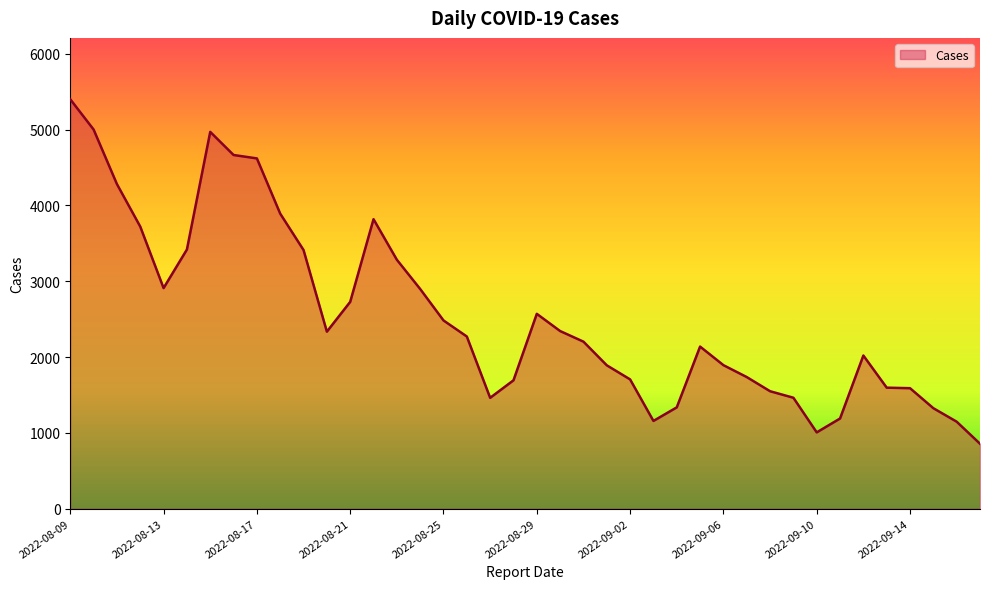

What is the smallest value displayed?

856